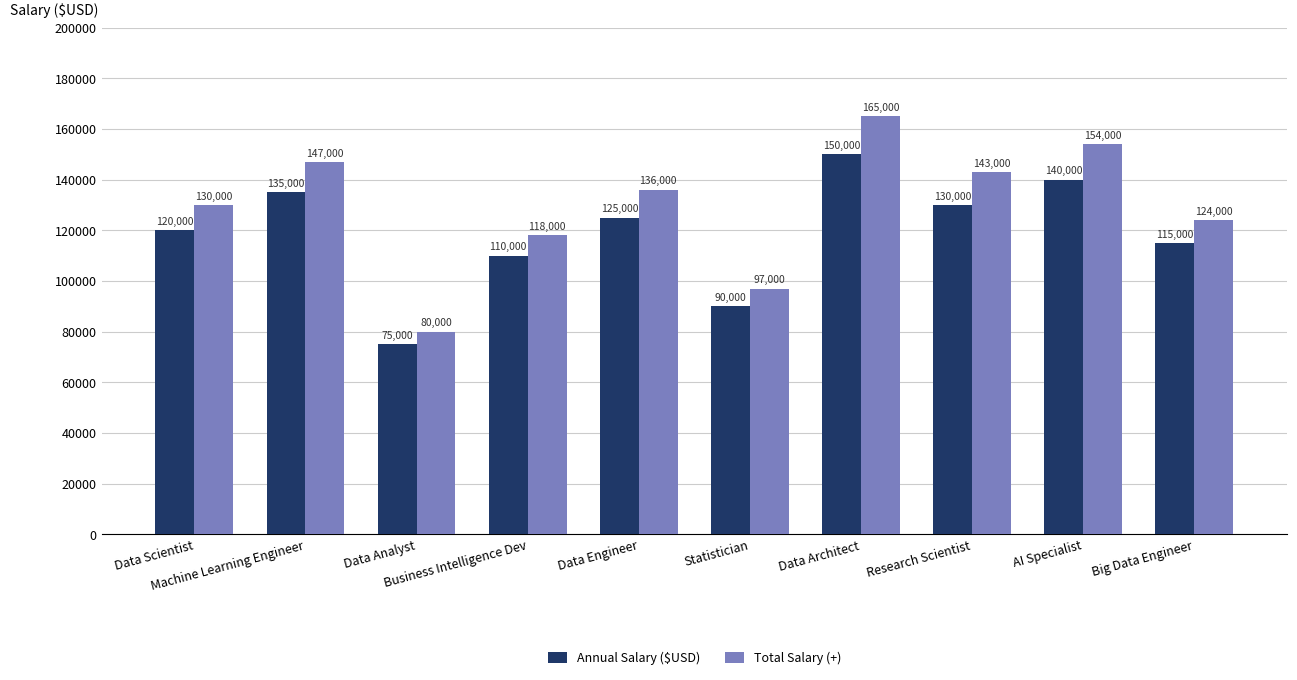

Between Data Analyst and Data Engineer, which series saw the biggest shift?

Total Salary (+)